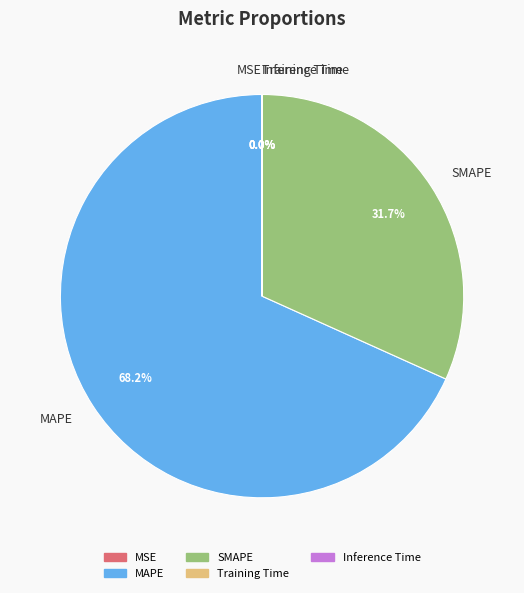

Is the sum of SMAPE and MAPE greater than half?

Yes